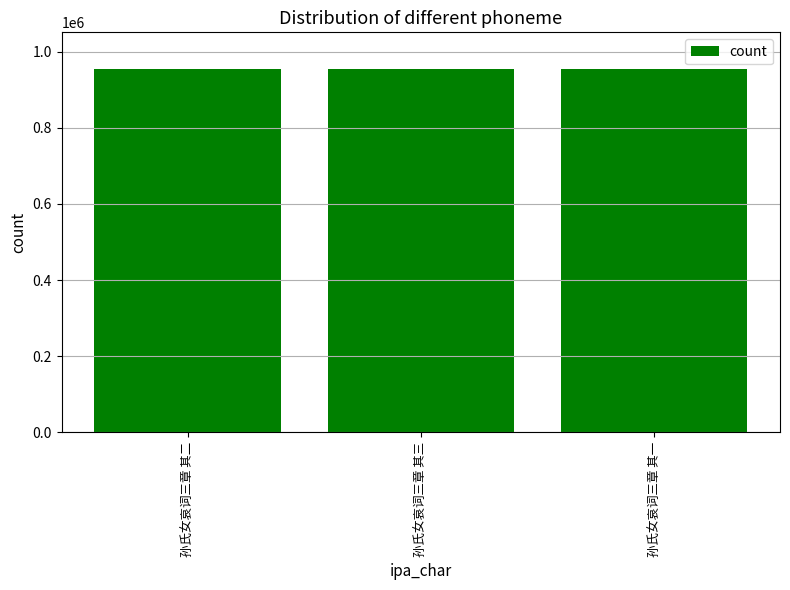

What is the change in value from 孙氏女哀词三章 其三 to 孙氏女哀词三章 其一?

+2